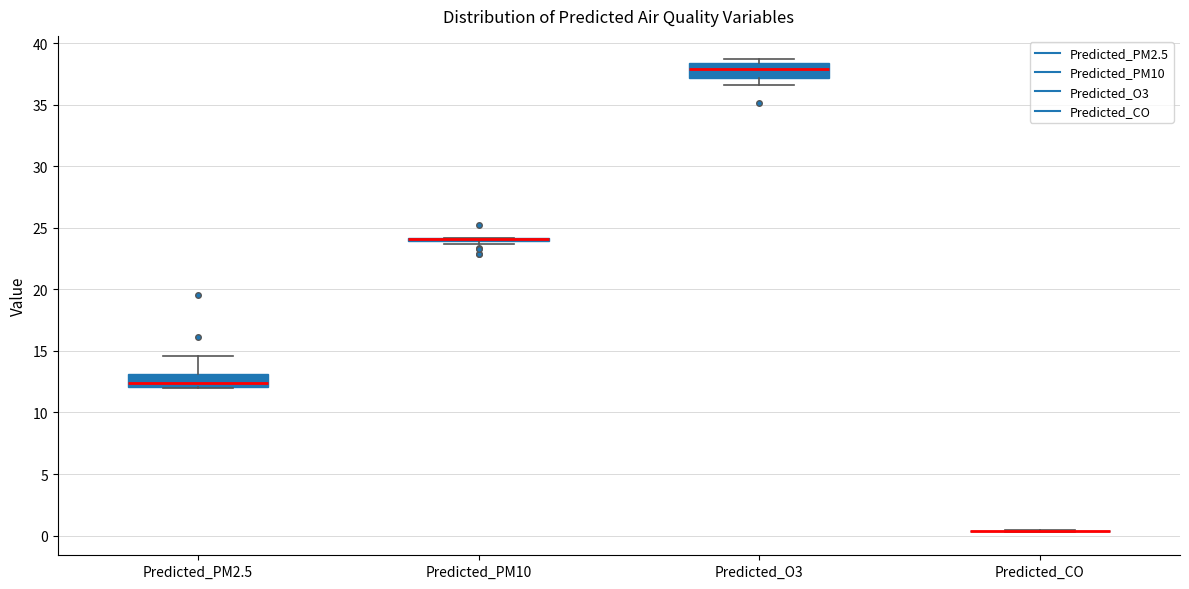

Reading left to right, read every box against the y-axis: the position of its median line, the range the box covers, and the ends of its whiskers. The values are not printed on the chart, so give them approximately, as read against the axis.

Predicted_PM2.5: median 12.5, box 12.0 to 13.0, whiskers 12.0 to 14.5
Predicted_PM10: box collapsed to a line at 24.0, whiskers 23.5 to 24.0
Predicted_O3: median 38.0, box 37.0 to 38.5, whiskers 36.5 to 38.5 (just above the box's upper edge)
Predicted_CO: box collapsed to a line at 0.5, whiskers 0.5 to 0.5